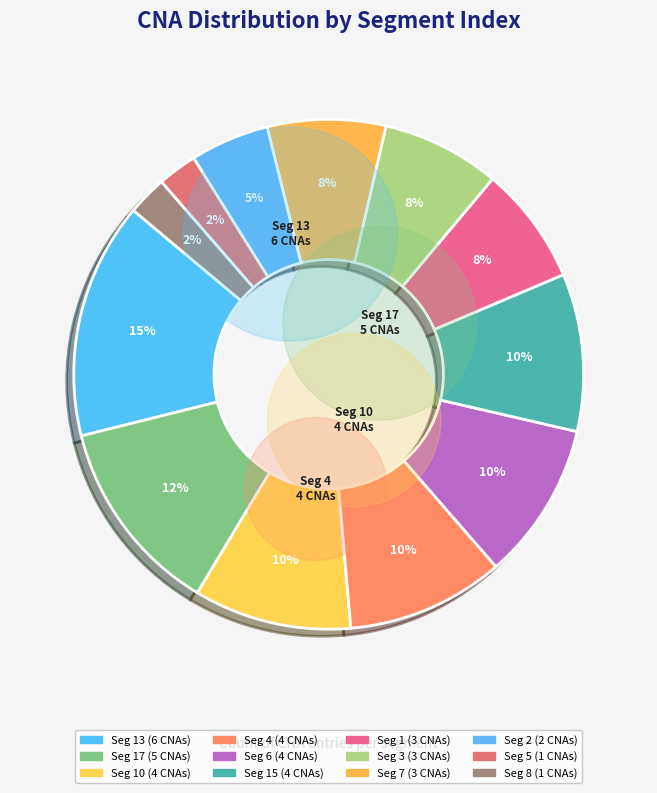

Which slice is the largest?

13